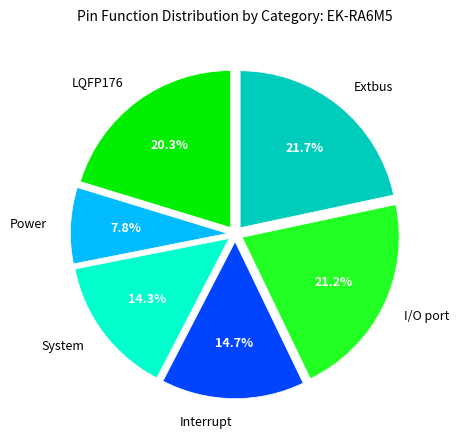

Count the number of slices in the pie.

6